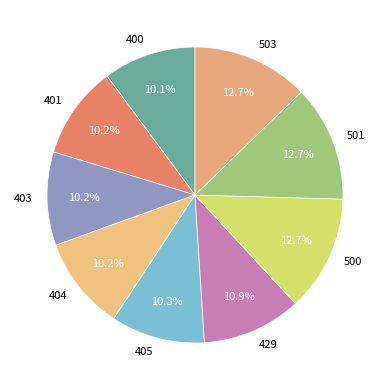

What is the ratio of the value at 503 to the value at 501?

1.0